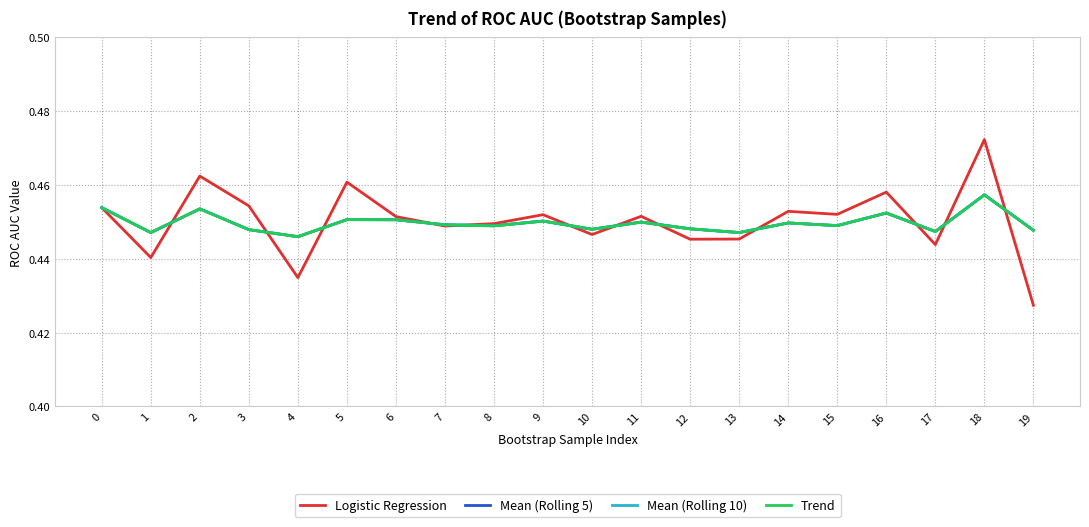

Is this an area chart (filled region under the line)?

No